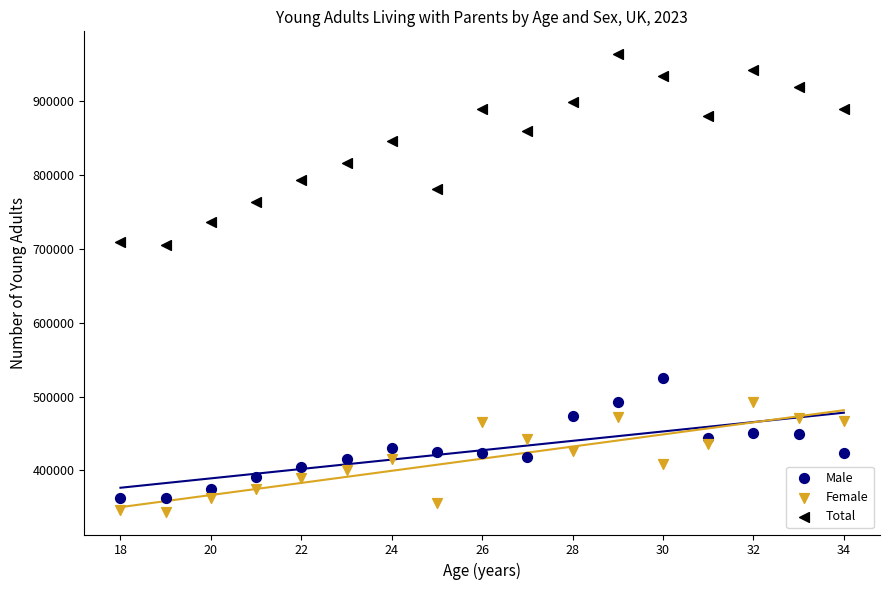

In the Total series, what Y value is closest to 835000?

846000